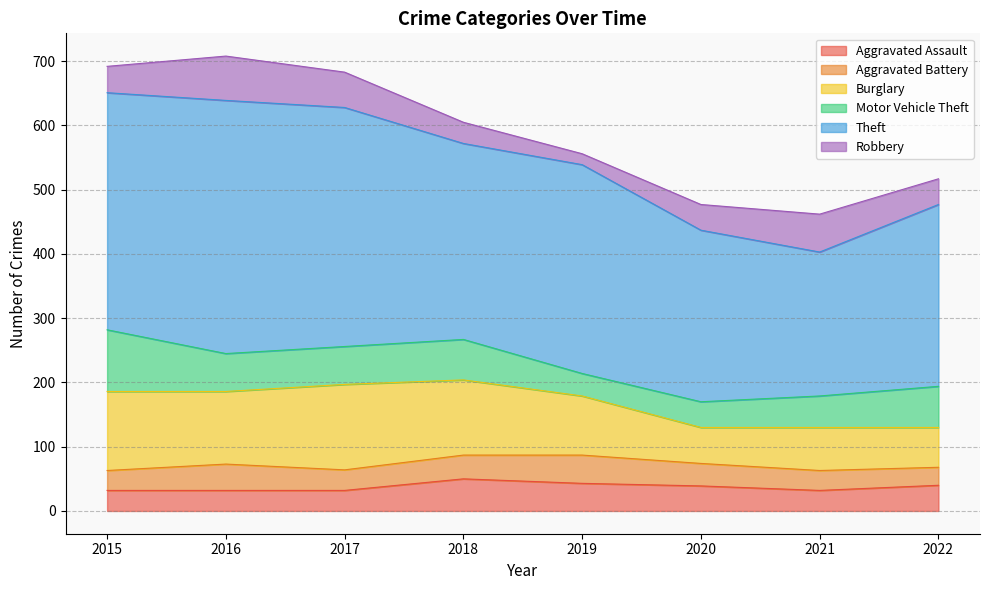

Is it true that Robbery equals 40 at 2022?

True